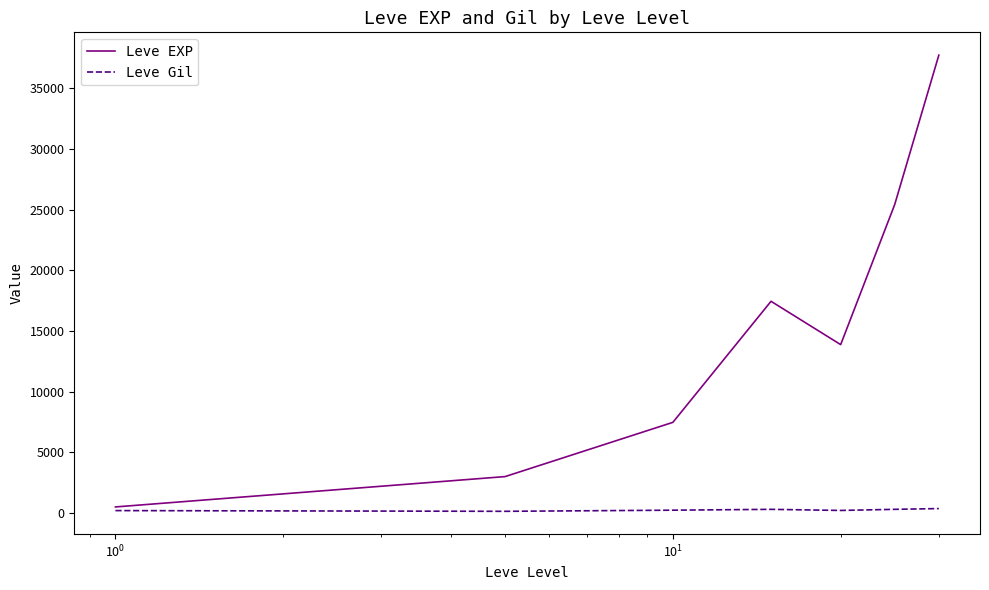

Which series has the widest spread of values?

Leve EXP